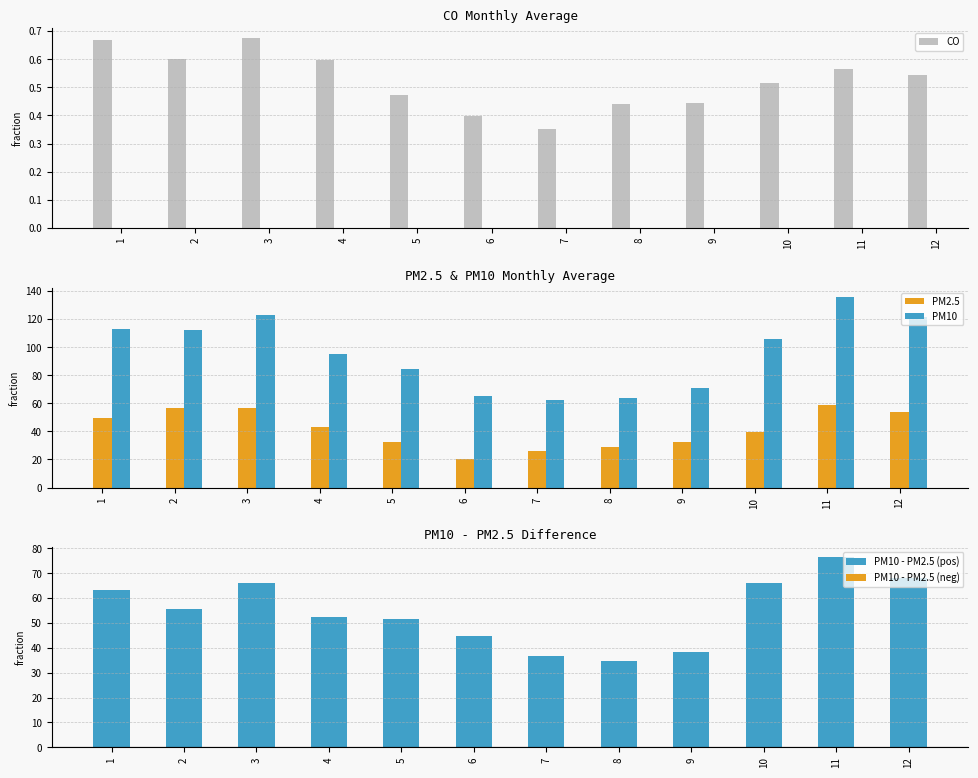

Which has a higher value, 3 or 9?

3